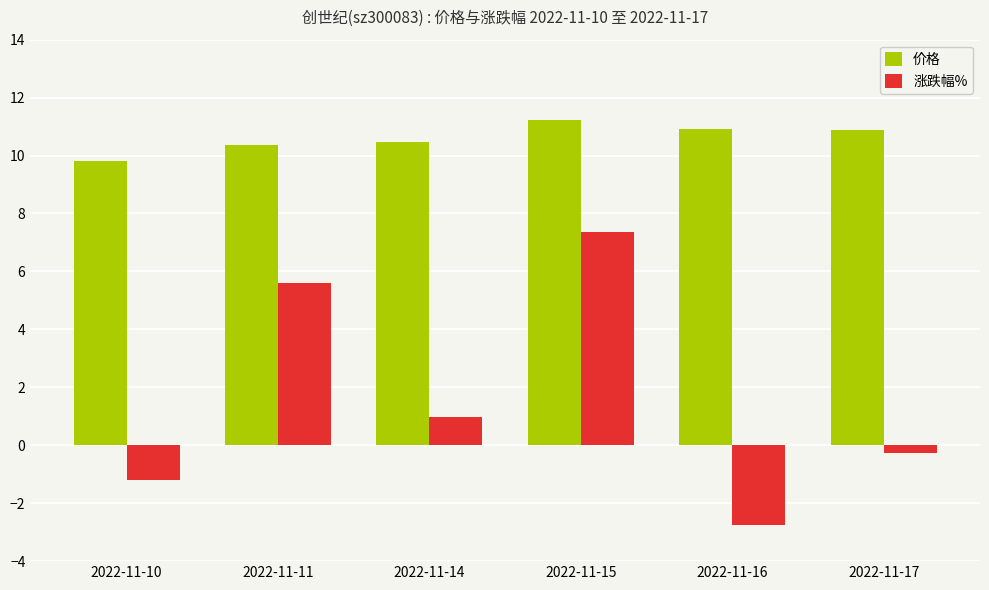

What is the sum of all 价格 values?

63.7